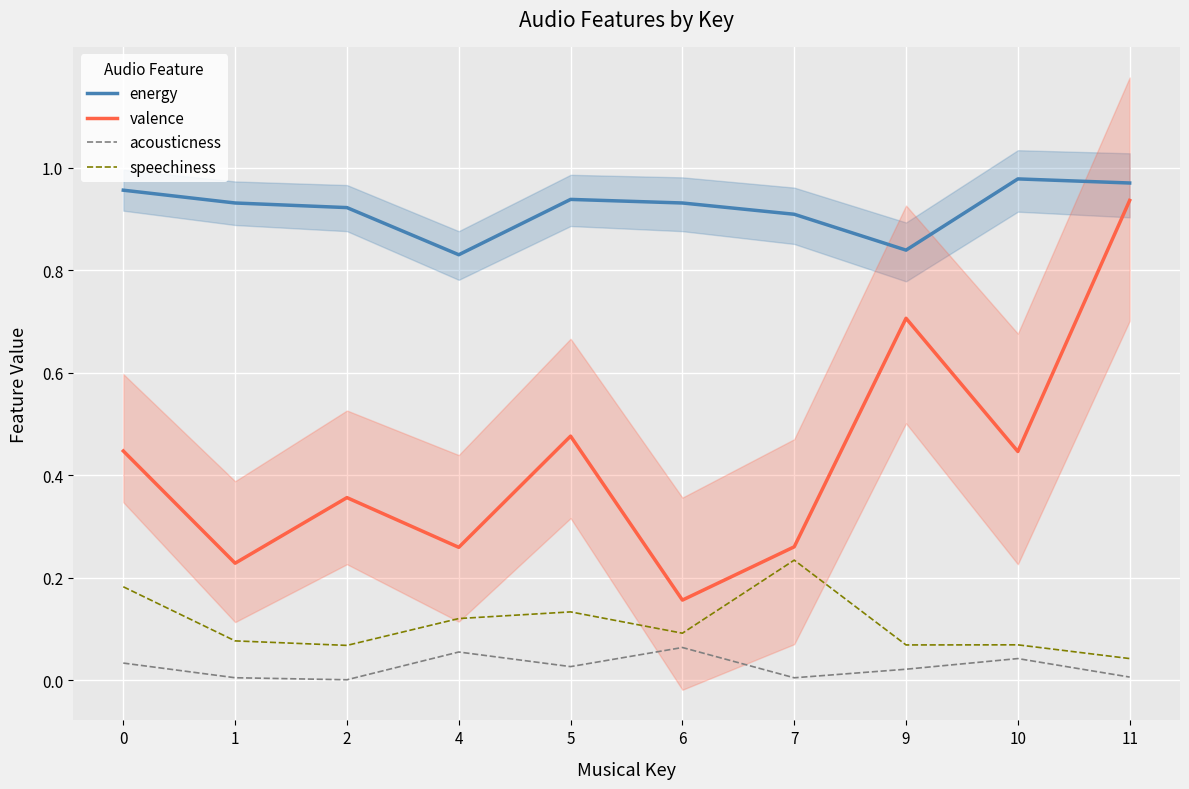

Which series has the largest range (max minus min)?

valence